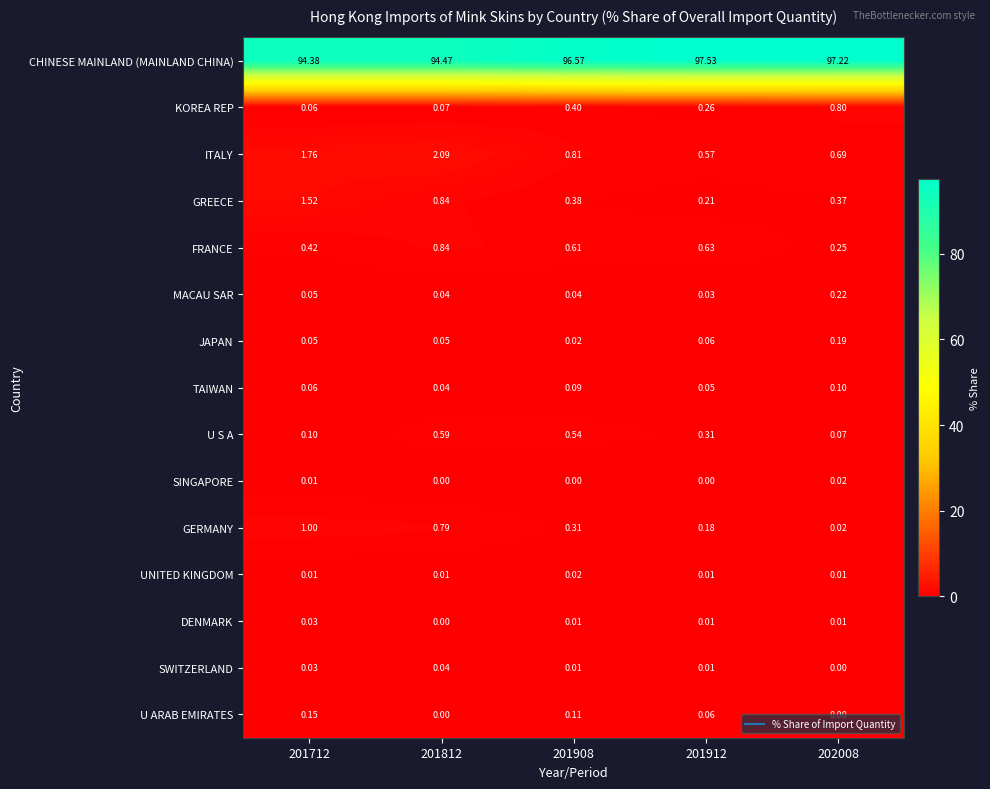

Between 201712 and 201908, which series saw the biggest shift?

CHINESE MAINLAND (MAINLAND CHINA)